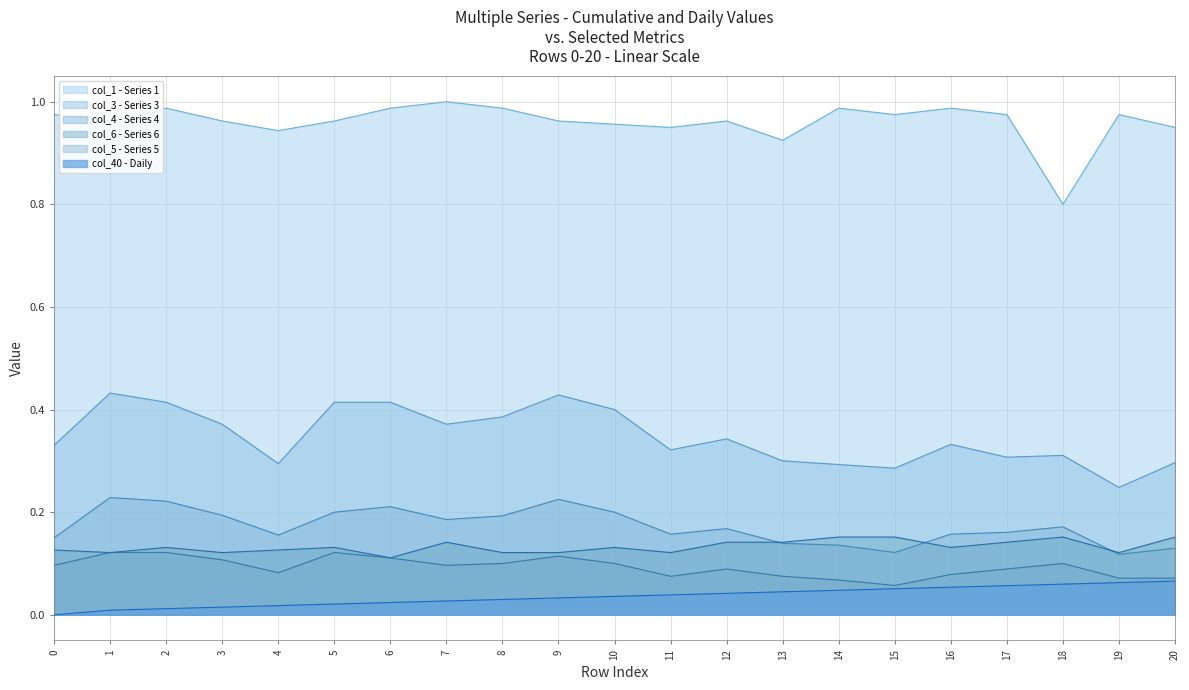

True or false: col_3 and col_1 intersect in this chart.

False